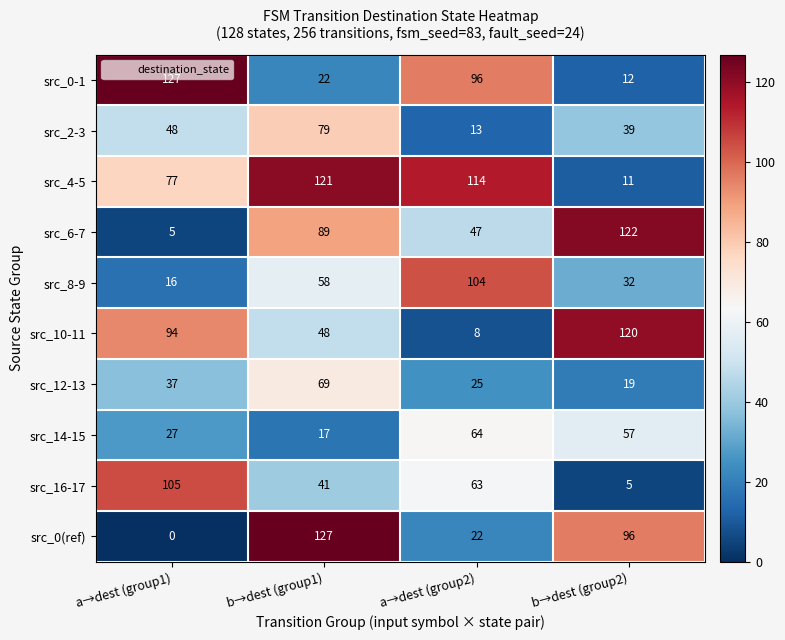

At which category is the sum across all series the highest?

b→dest (group1)